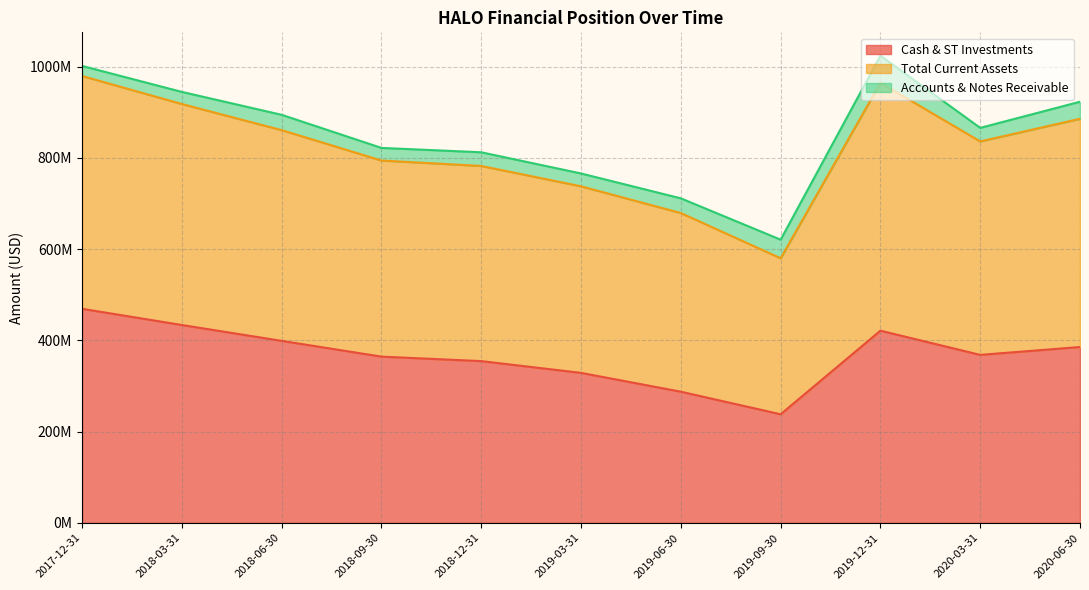

What is the difference between the highest and lowest values at 2018-06-30?

495614000